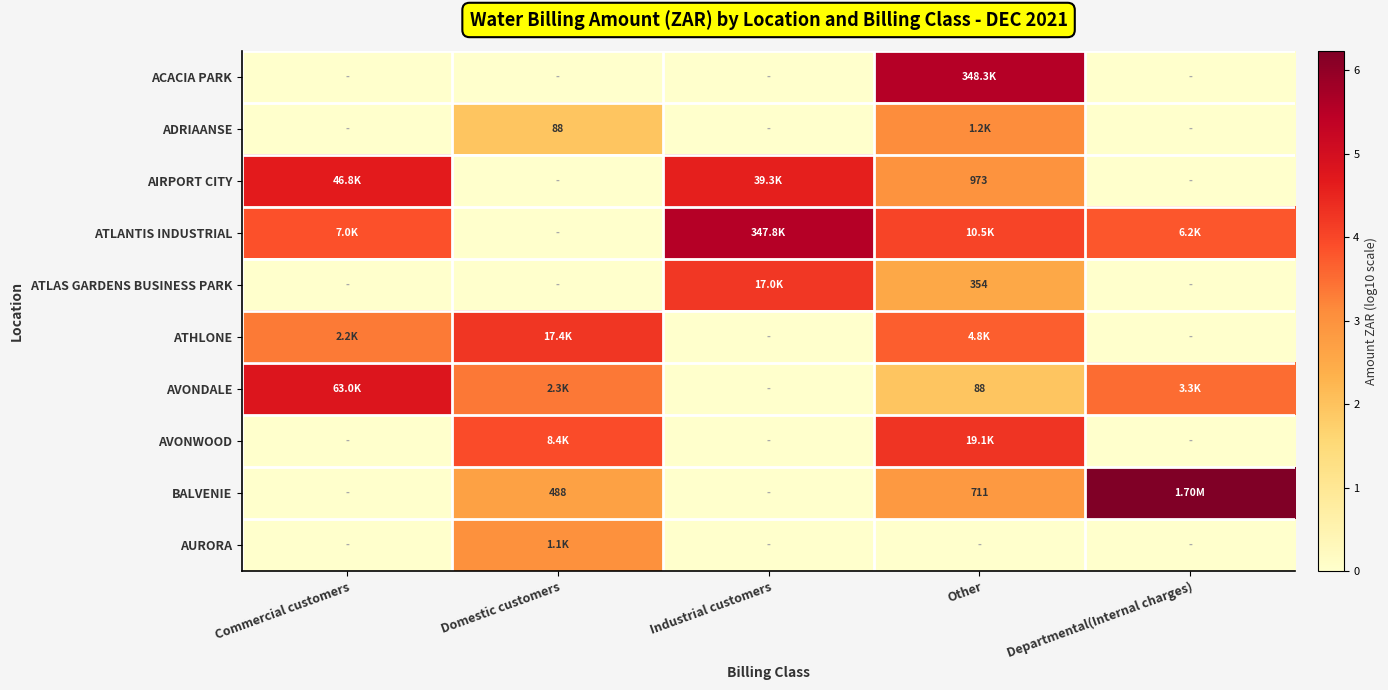

Rank the series at Commercial customers from lowest to highest value.

ACACIA PARK, ADRIAANSE, ATLAS GARDENS BUSINESS PARK, AVONWOOD, BALVENIE, AURORA, ATHLONE, ATLANTIS INDUSTRIAL, AIRPORT CITY, AVONDALE